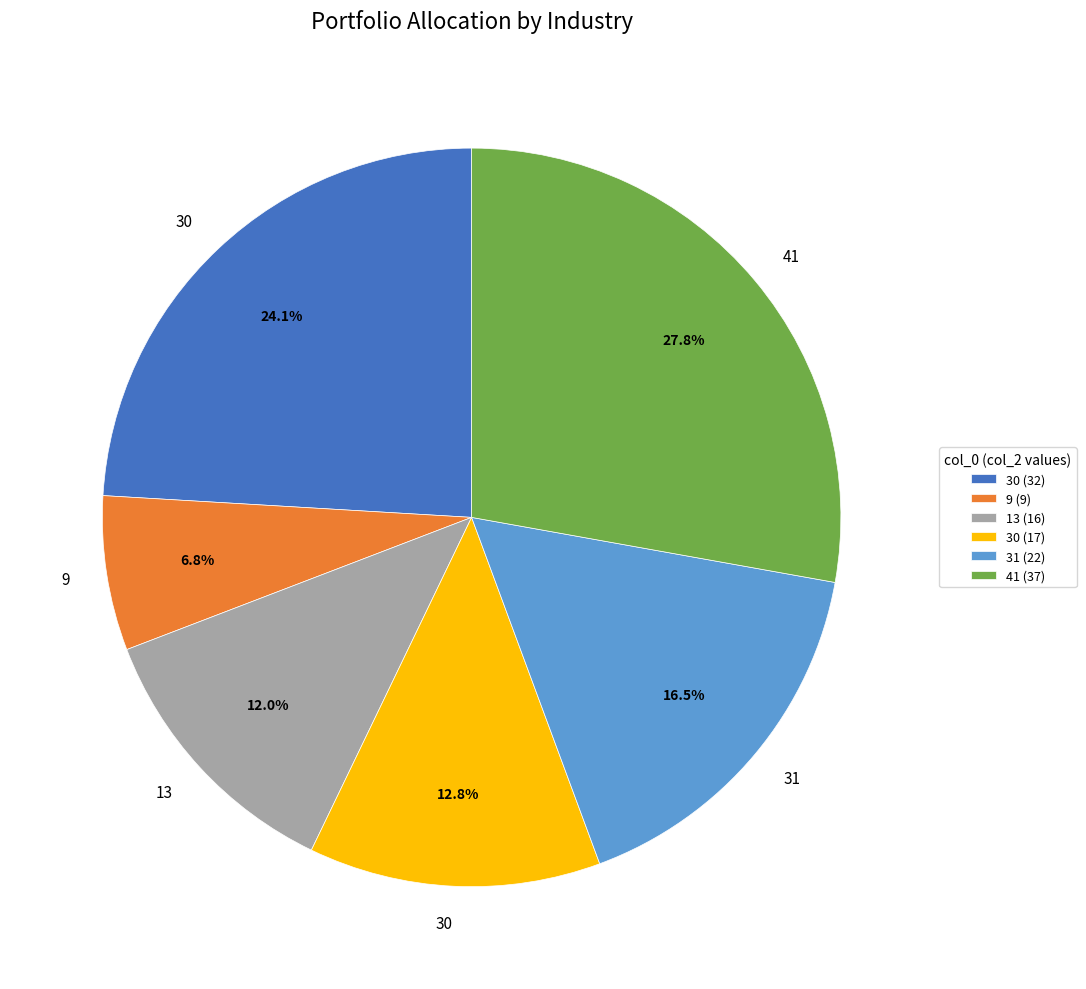

What portion of the pie excludes 30 (32)?

75.9%